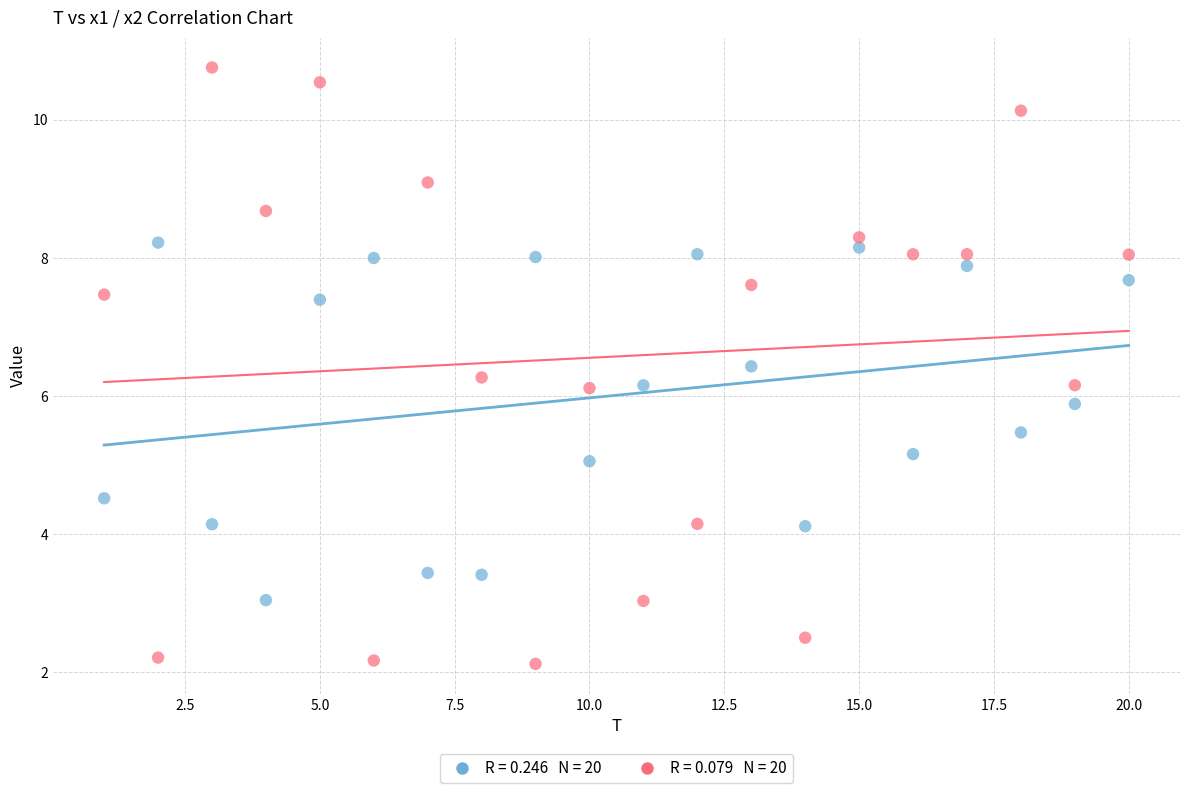

Across all data points, what is the range of X values (max minus min)?

19.0